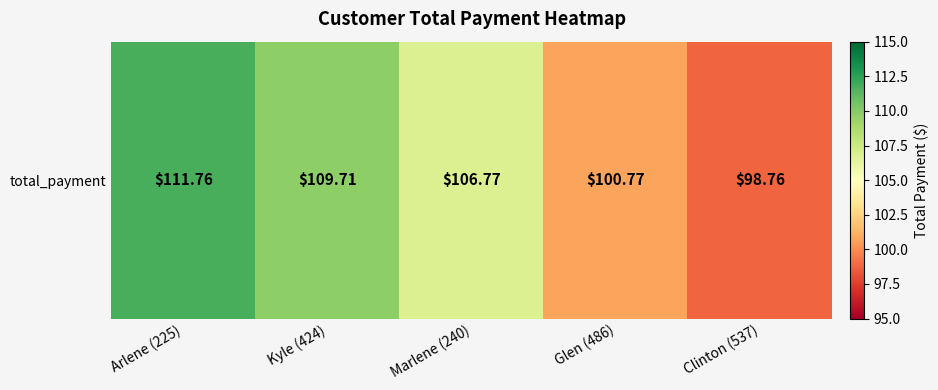

List the labels in order of value, smallest first.

Clinton (537), Glen (486), Marlene (240), Kyle (424), Arlene (225)